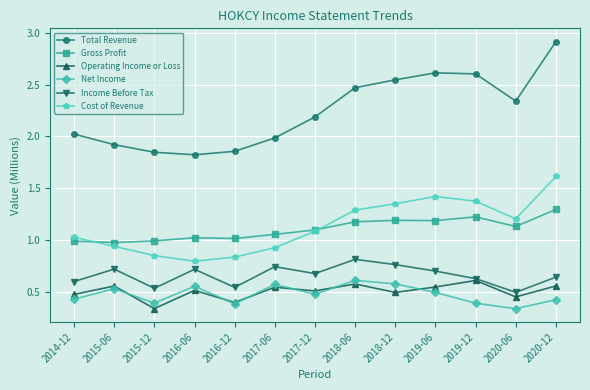

What is the total value across all series at 2015-06?

5.7